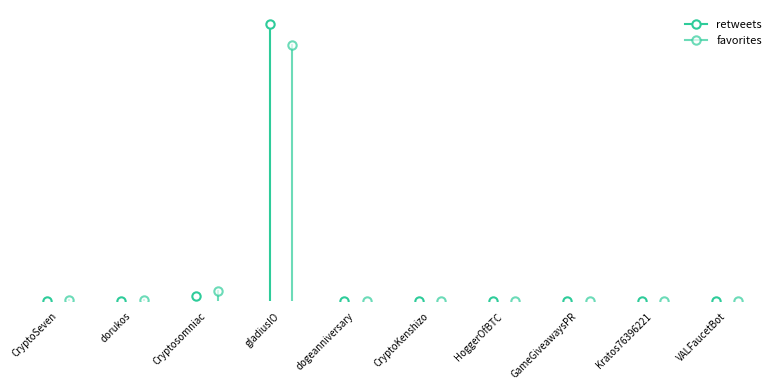

What are all the series names shown in the legend?

retweets, favorites